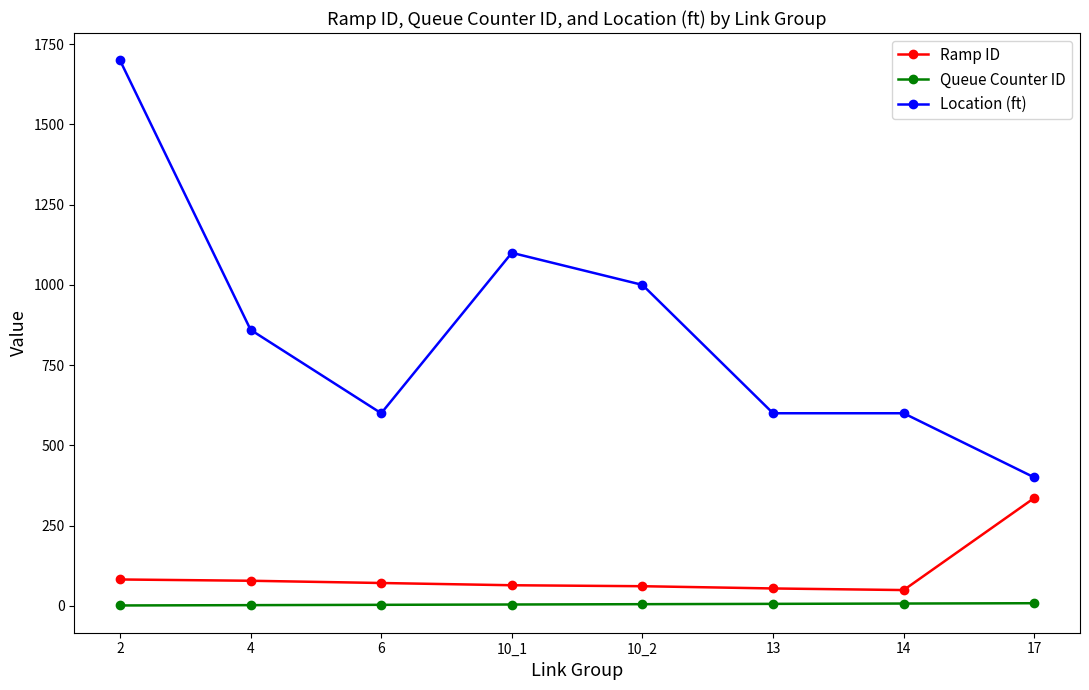

At 17, list the series in order from smallest to largest.

Queue Counter ID, Ramp ID, Location (ft)